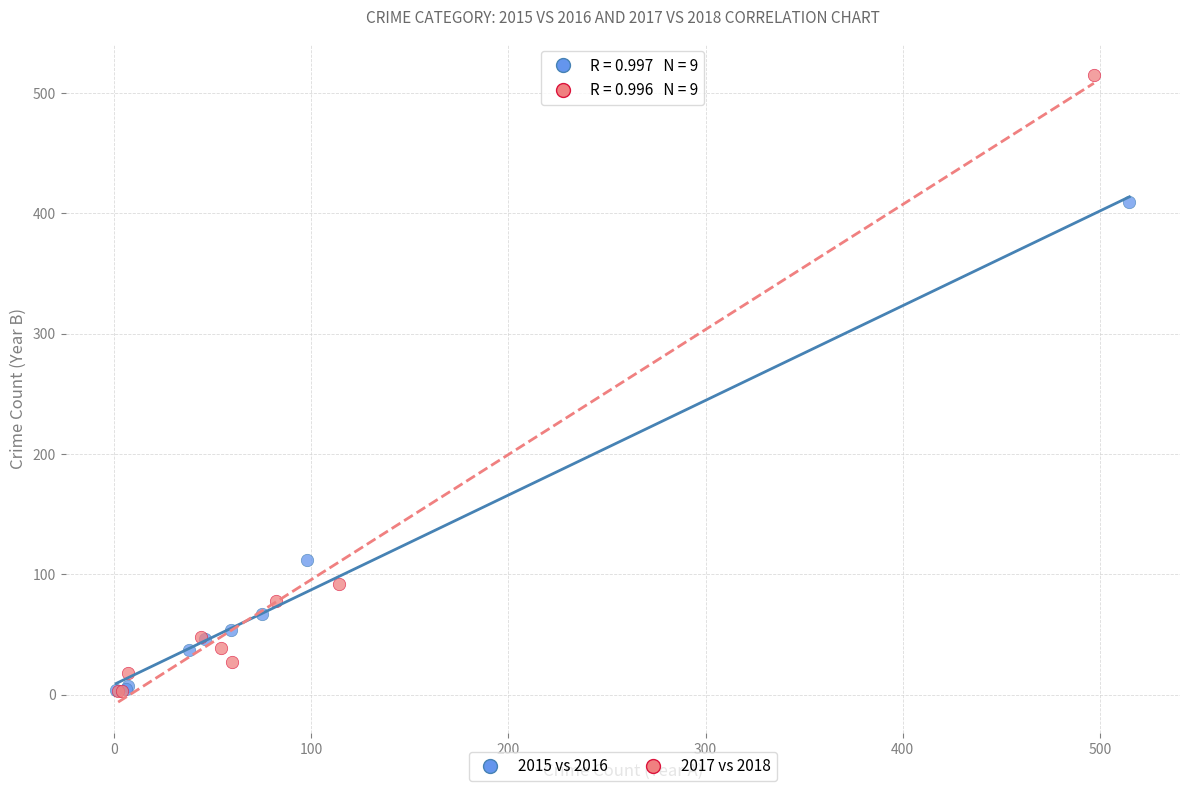

What are all the series names shown in the legend?

2015 vs 2016, 2017 vs 2018